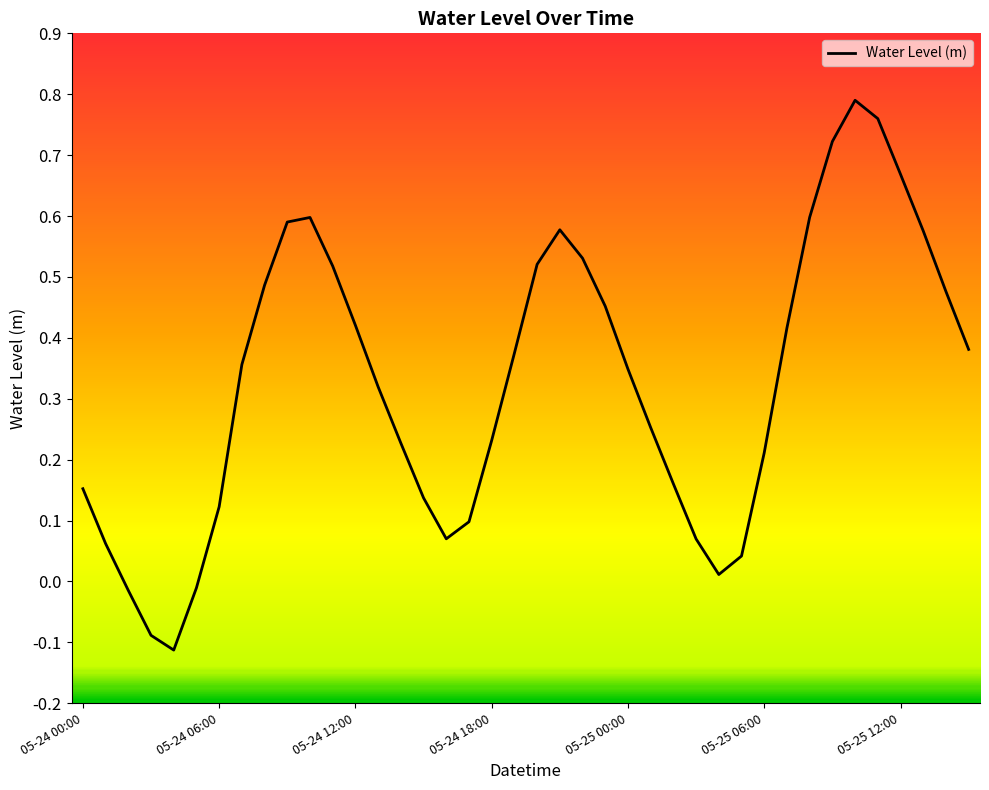

What is the difference between the maximum and minimum values?

0.9